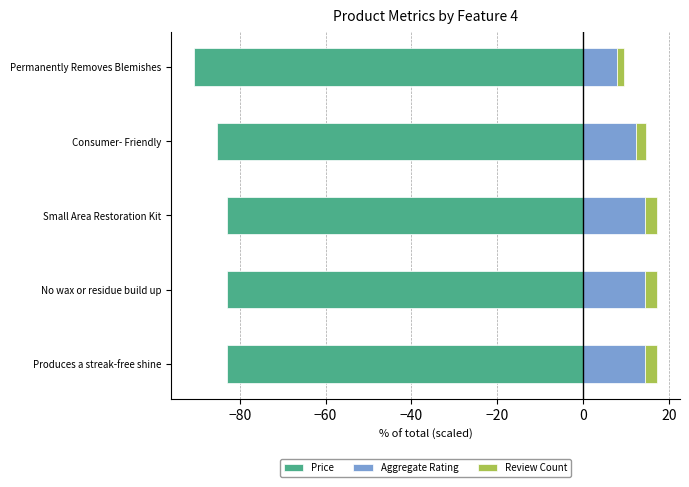

Between Small Area Restoration Kit and Permanently Removes Blemishes, which series saw the biggest shift?

Price